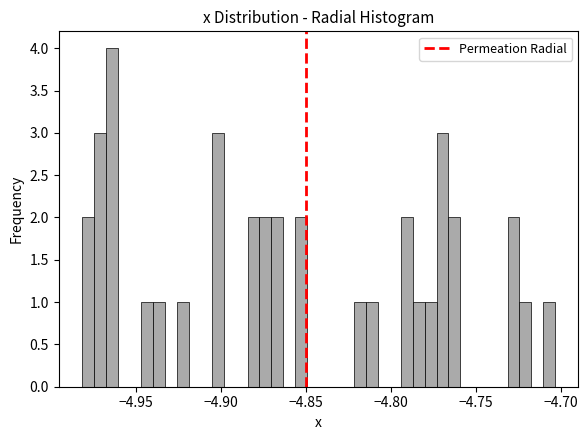

Around what value on the x-axis is the tallest bar? Give the approximate position of its centre, as read against the axis.

-4.965